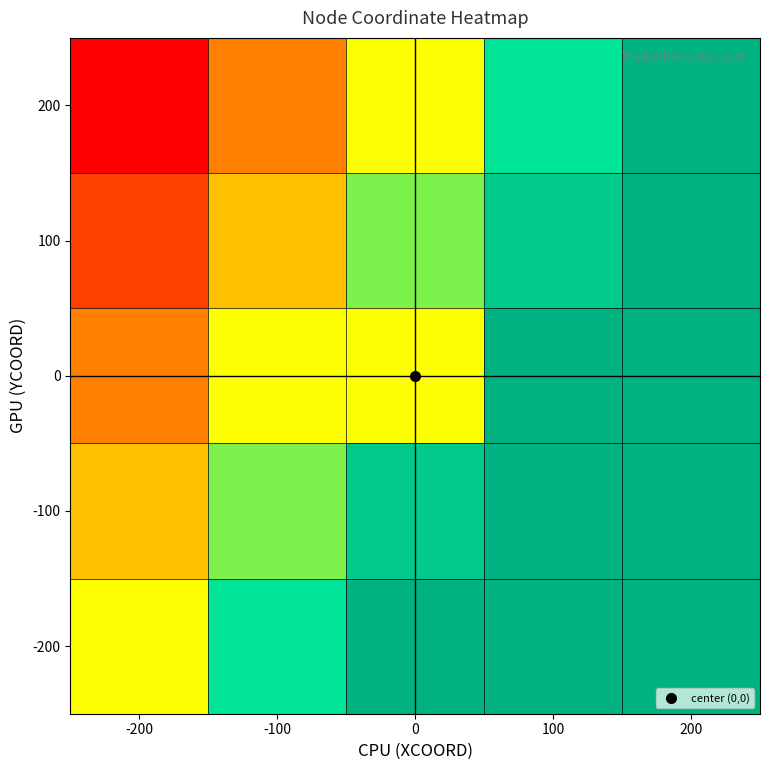

Reading left to right, what are all the values shown in this chart?

200: -200=0.0	-100=0.2	0=0.5	100=0.8	200=1.0
100: -200=0.1	-100=0.4	0=0.6	100=0.9	200=1.0
0: -200=0.2	-100=0.5	0=0.5	100=1.0	200=1.0
-100: -200=0.4	-100=0.6	0=0.9	100=1.0	200=1.0
-200: -200=0.5	-100=0.8	0=1.0	100=1.0	200=1.0